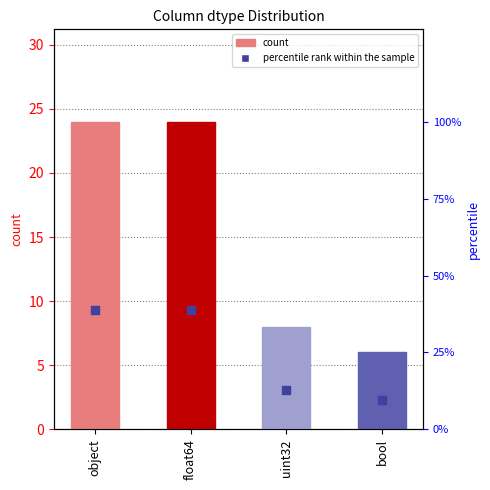

Which series has the widest spread of Y values?

percentile rank within the sample